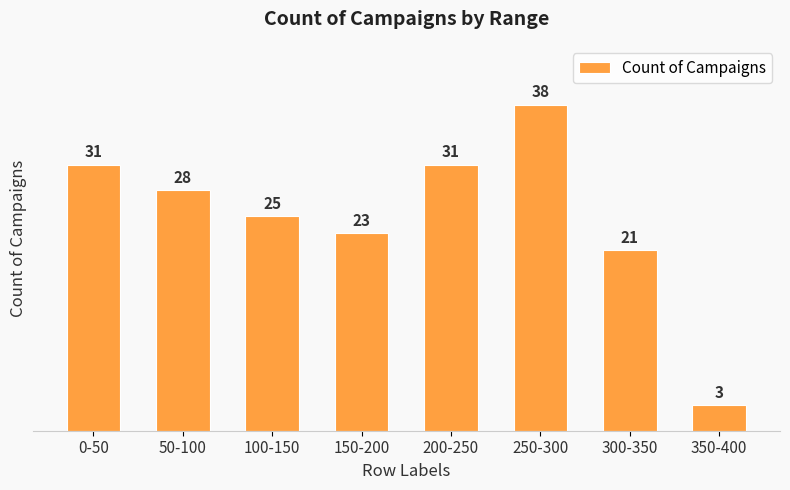

Where is the data nearest to the value 20?

300-350